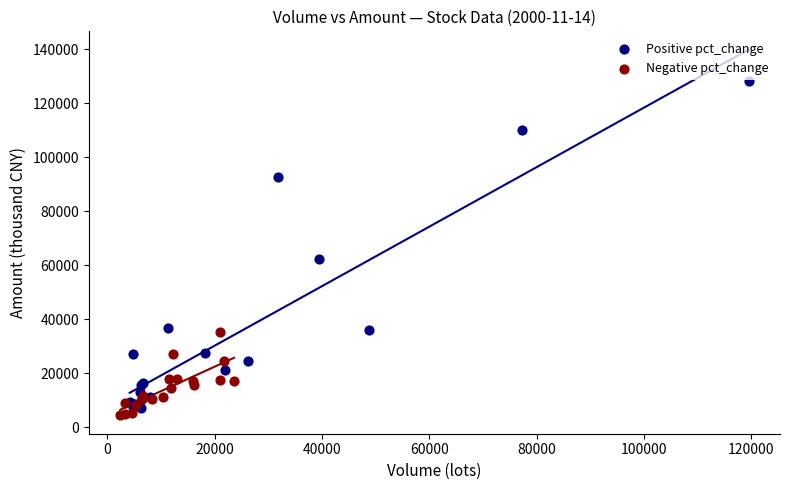

Which series has the largest Y range (max minus min)?

Positive pct_change